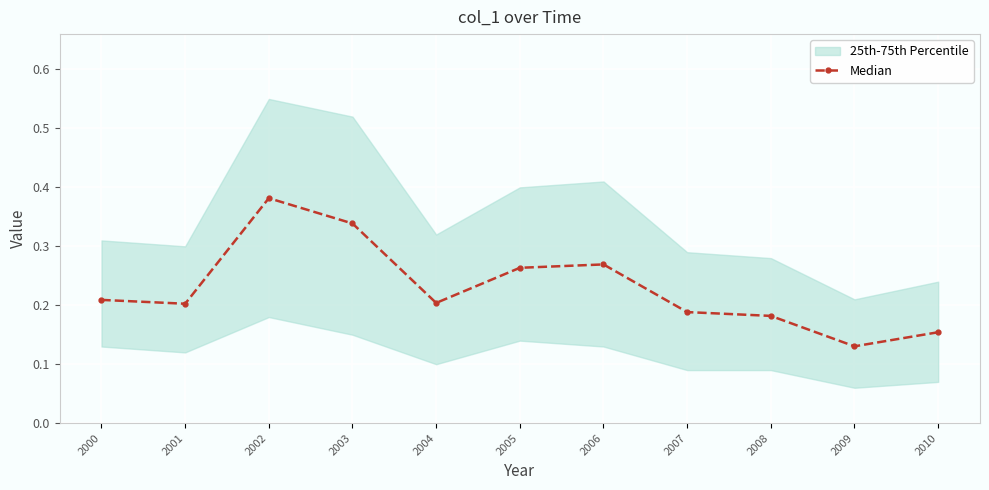

Which category has the lowest value across all series?

2009